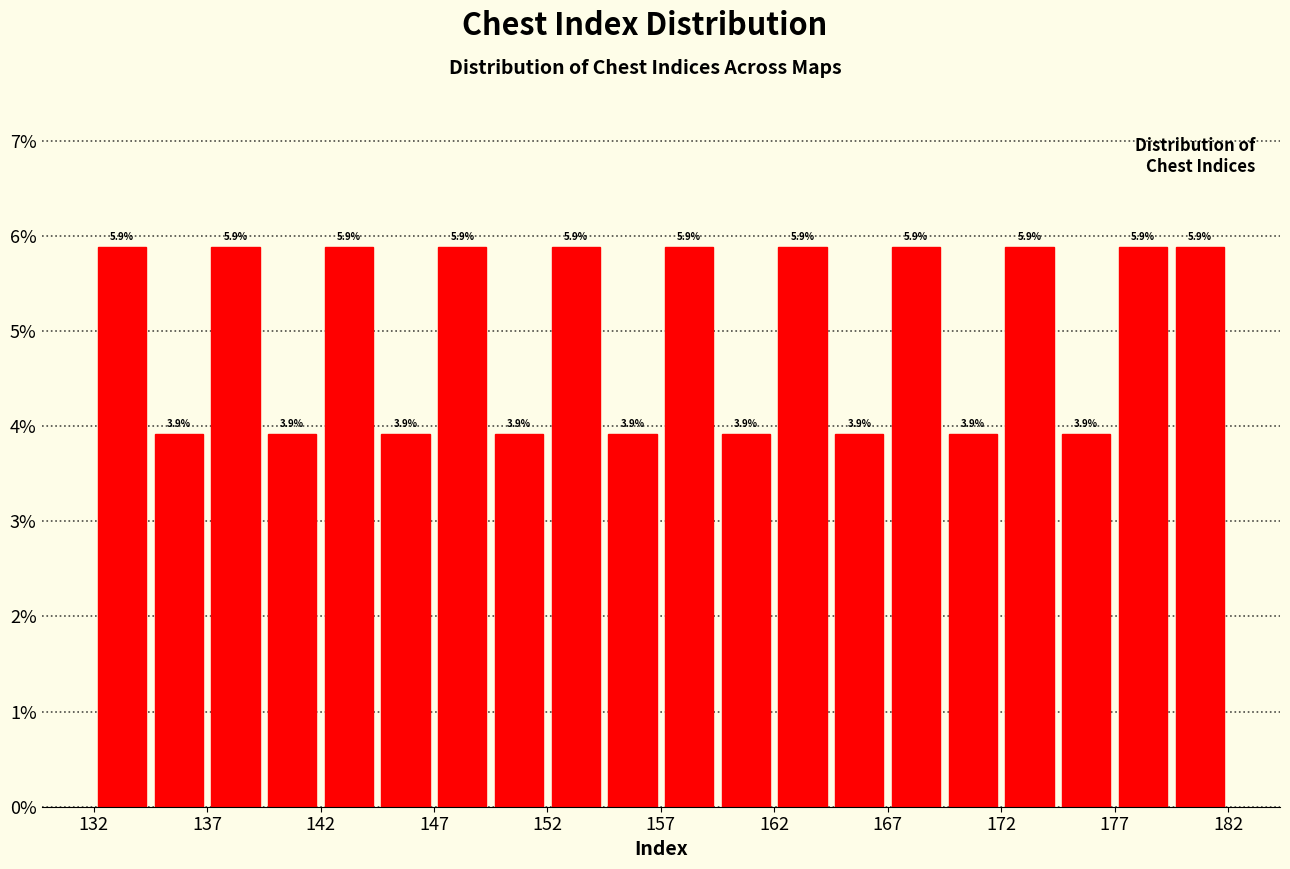

Reading left to right, transcribe this chart: for each bar, give the range it covers on the x-axis and its height.

132.0 to 134.5: 5.9
134.5 to 137.0: 3.9
137.0 to 139.5: 5.9
139.5 to 142.0: 3.9
142.0 to 144.5: 5.9
144.5 to 147.0: 3.9
147.0 to 149.5: 5.9
149.5 to 152.0: 3.9
152.0 to 154.5: 5.9
154.5 to 157.0: 3.9
157.0 to 159.5: 5.9
159.5 to 162.0: 3.9
162.0 to 164.5: 5.9
164.5 to 167.0: 3.9
167.0 to 169.5: 5.9
169.5 to 172.0: 3.9
172.0 to 174.5: 5.9
174.5 to 177.0: 3.9
177.0 to 179.5: 5.9
179.5 to 182.0: 5.9